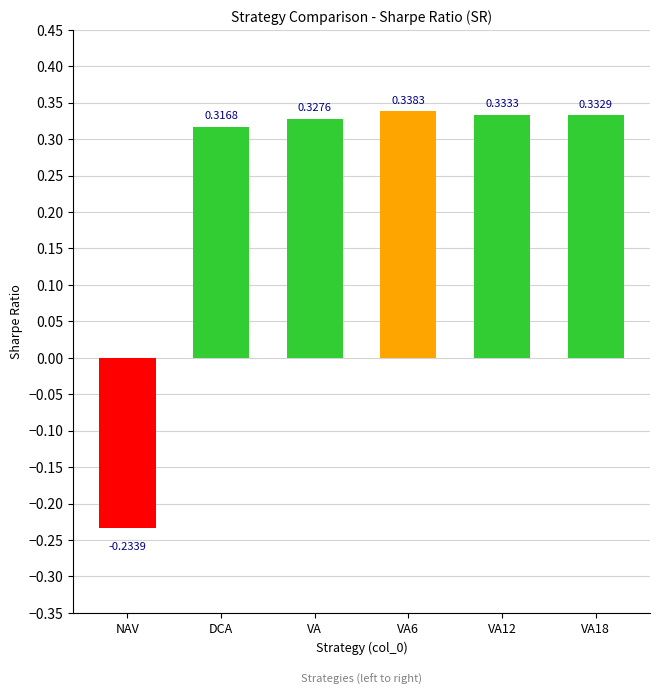

Is it true that the value at VA6 is 0.5?

False